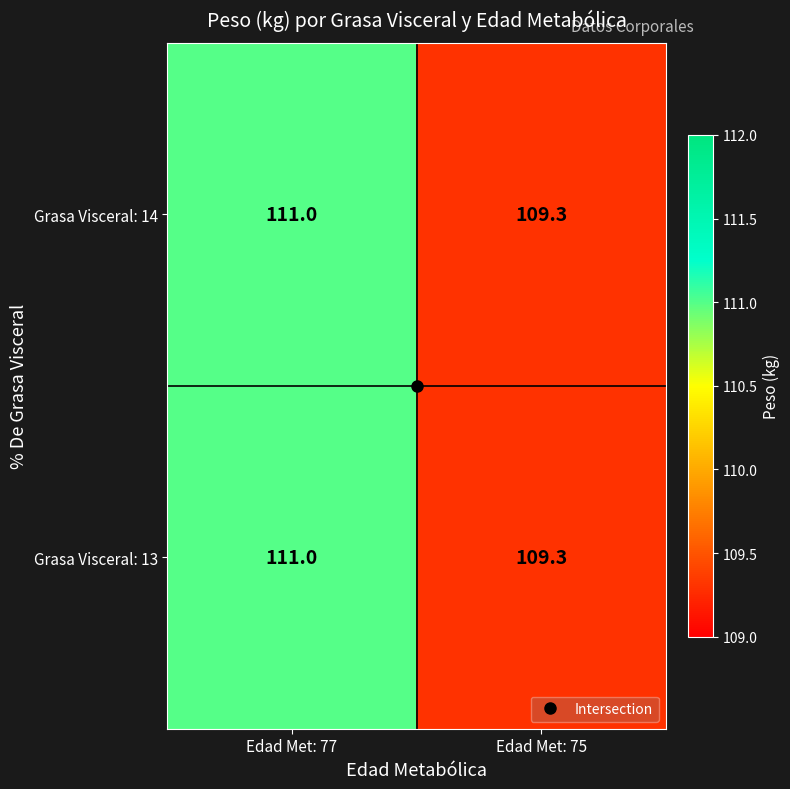

What is the total value across all series at Edad Met: 75?

218.6